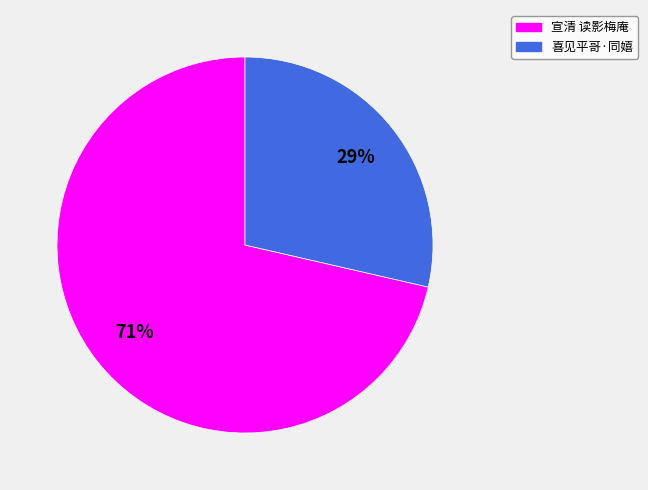

How many slices are in this pie chart?

2